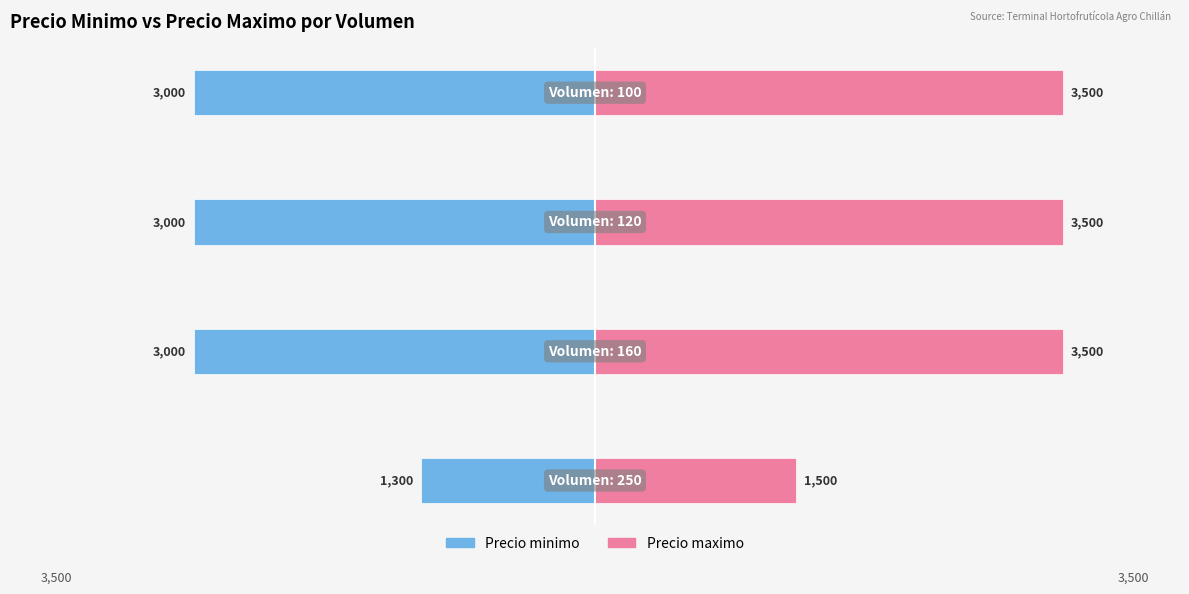

The Precio minimo series shows -587 at 0. True or false?

False